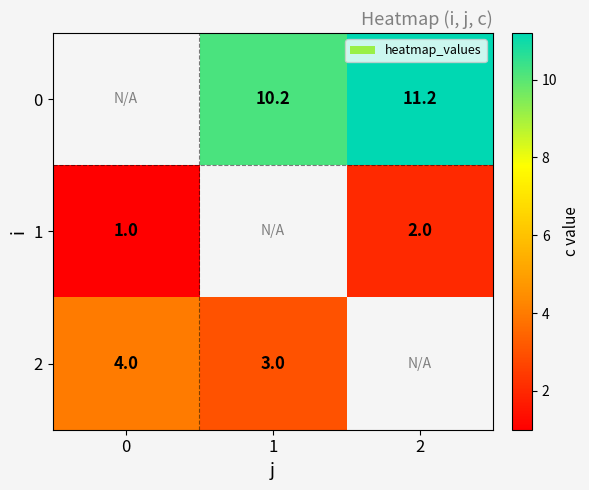

The 0 series shows 10.2 at 1. True or false?

True